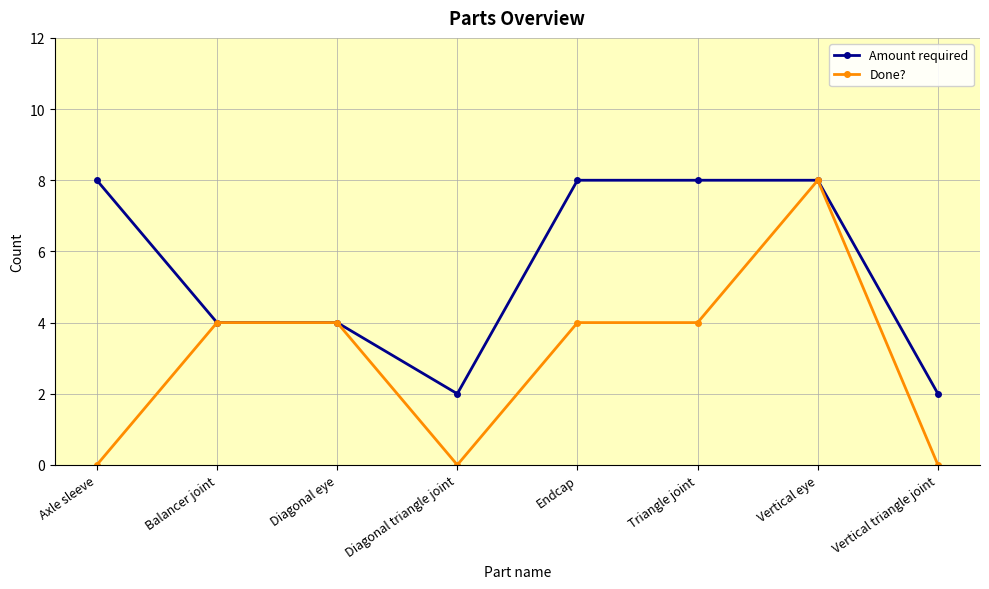

How many lines are shown in the chart?

2